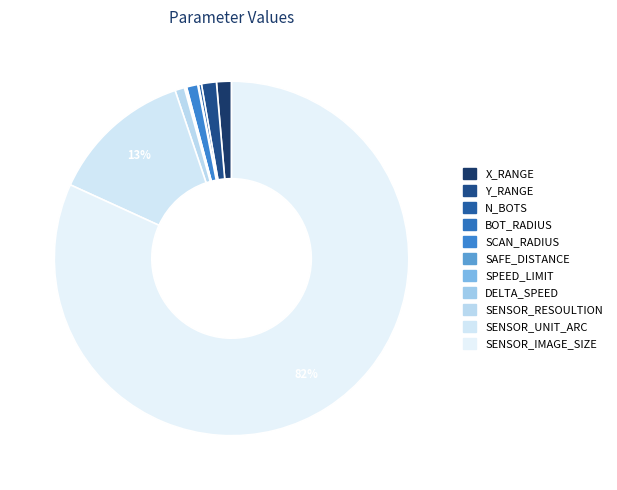

What percentage do DELTA_SPEED and SPEED_LIMIT together represent?

0.1%